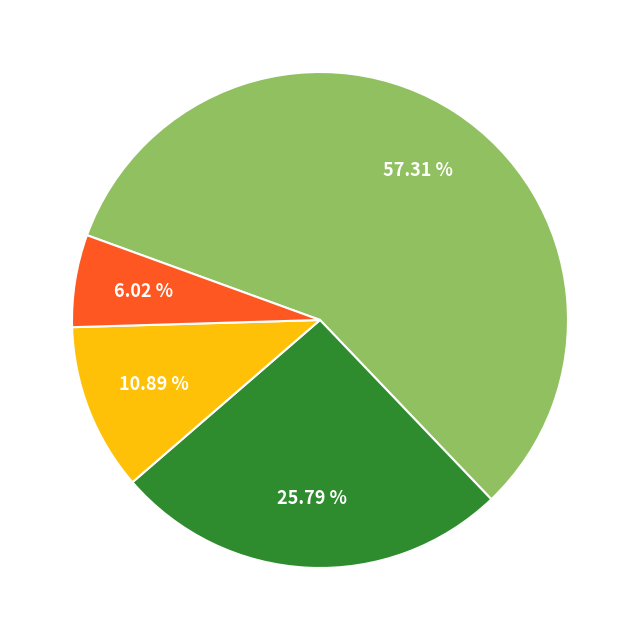

Is there a majority slice in this chart?

Yes